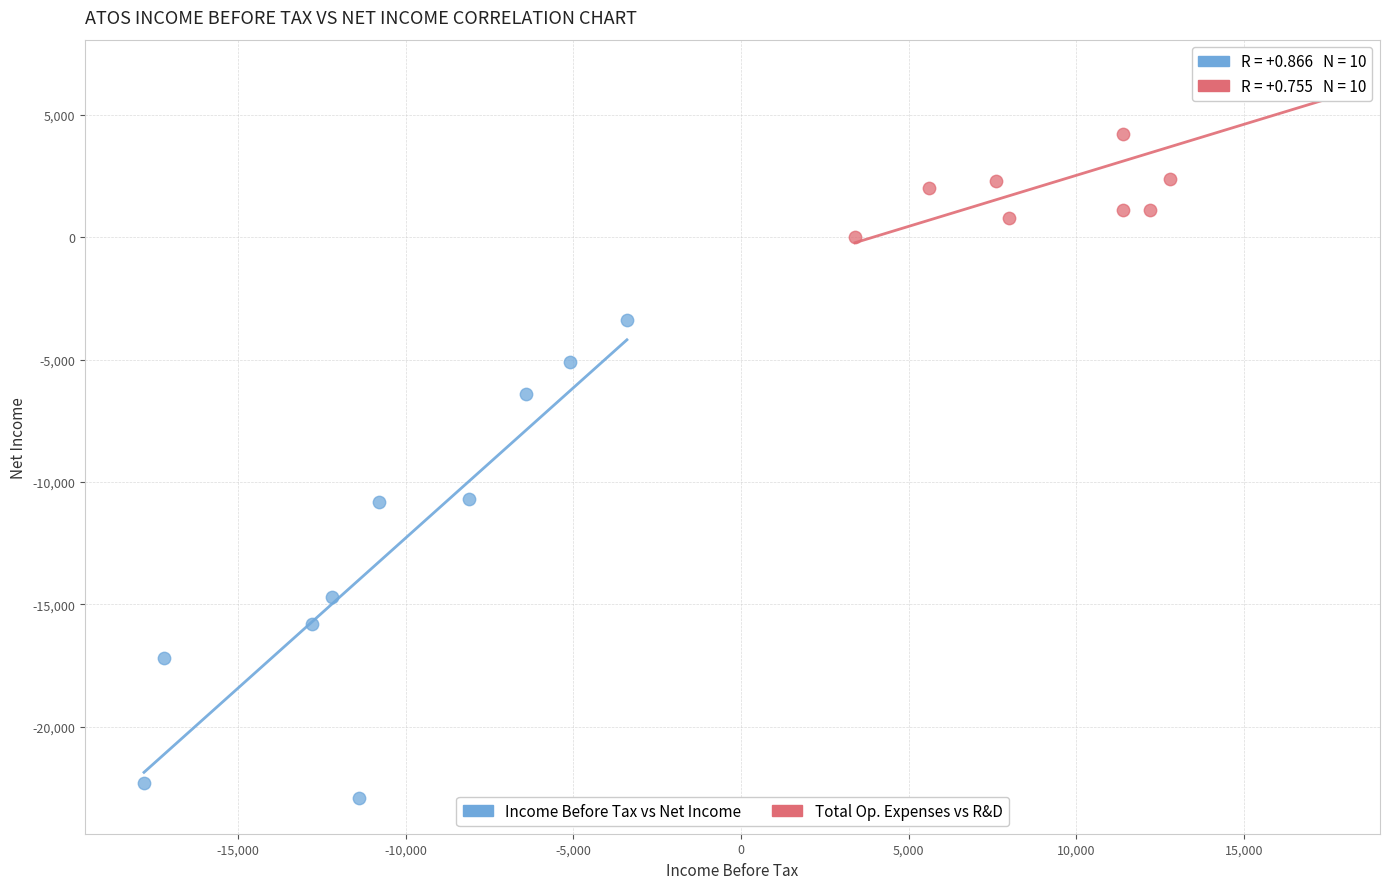

Which series has the widest spread of Y values?

Income Before Tax vs Net Income